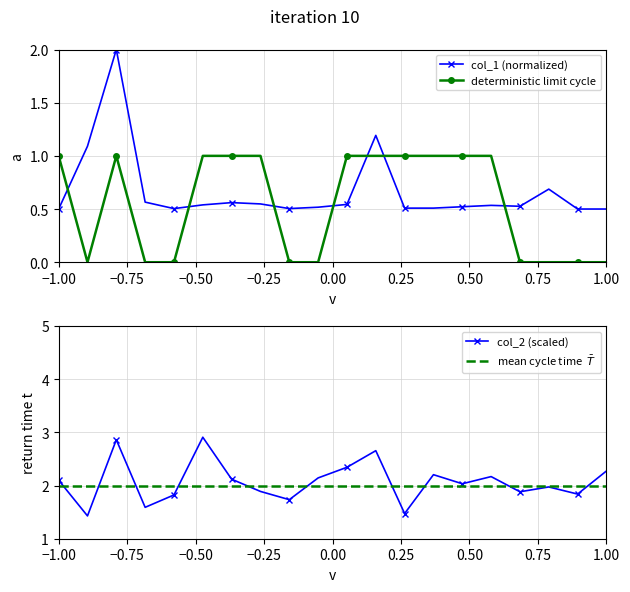

True or false: col_1 (normalized) has more than 2 points higher than both neighbors.

True